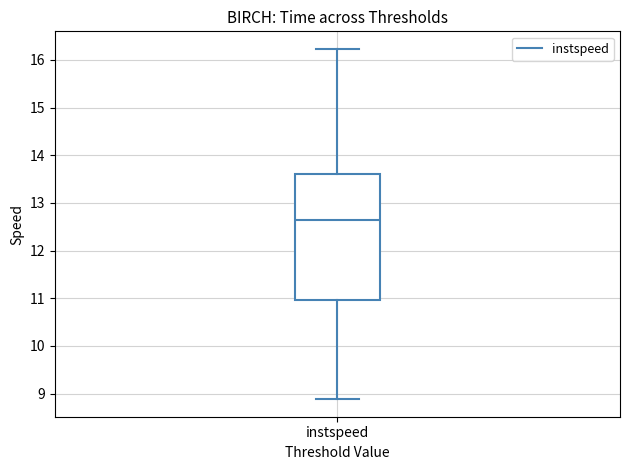

Read this box plot against the y-axis: the position of the median line, the range covered by the box, and the ends of both whiskers. The values are not printed on the chart, so give them approximately, as read against the axis.

median 12.7, box 11.0 to 13.6, whiskers 8.9 to 16.2